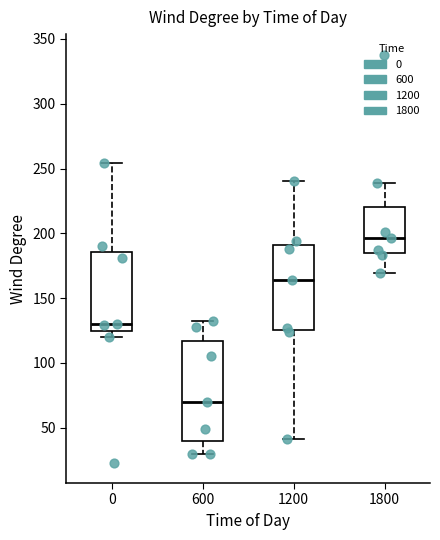

Comparing the boxes themselves (not the whiskers), which one is the tallest?

600